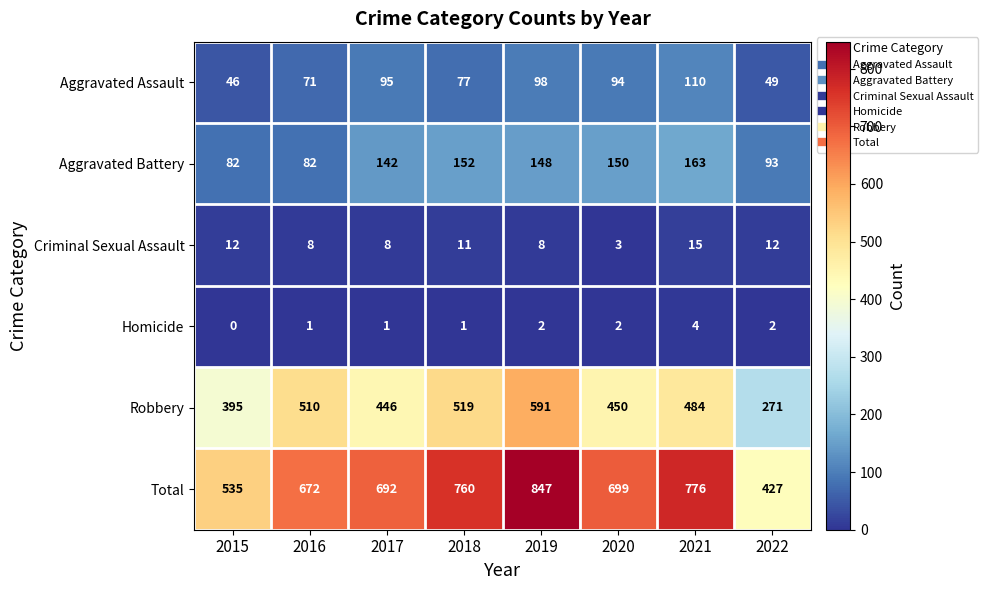

Rank the series at 2022 from lowest to highest value.

Homicide, Criminal Sexual Assault, Aggravated Assault, Aggravated Battery, Robbery, Total